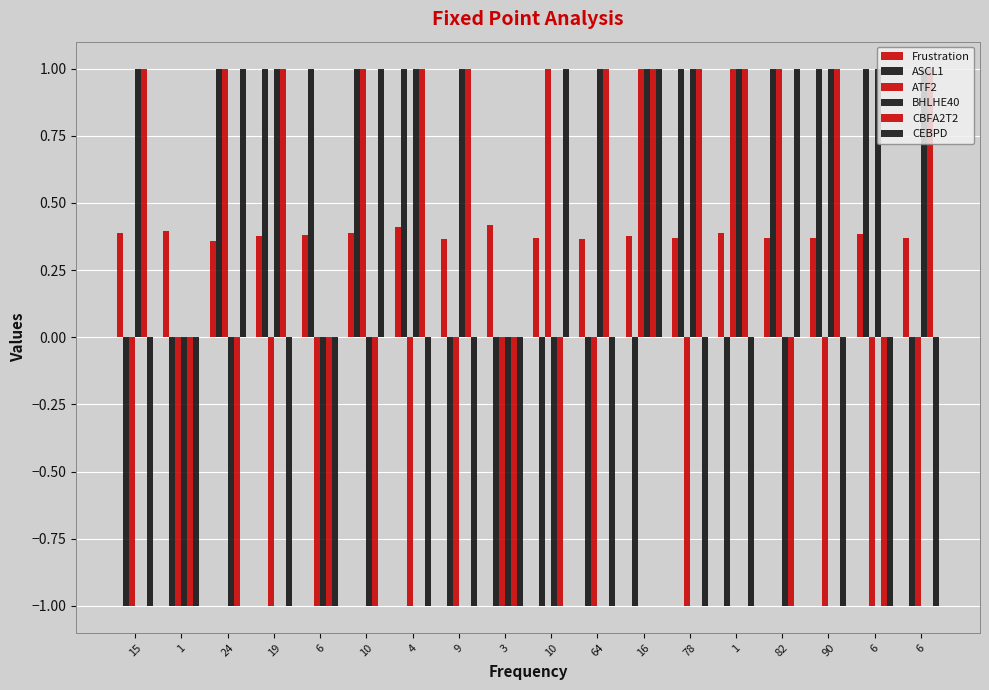

How many bars are there in total?

108